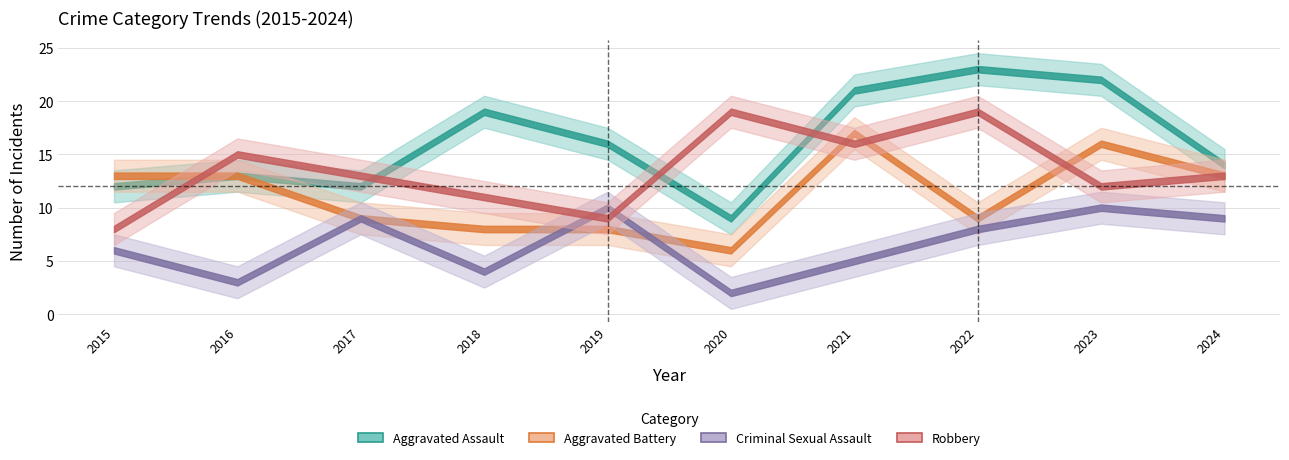

Reading left to right, list all the values displayed in this chart.

Aggravated Assault: 2015=12	2016=13	2017=12	2018=19	2019=16	2020=9	2021=21	2022=23	2023=22	2024=14
Aggravated Battery: 2015=13	2016=13	2017=9	2018=8	2019=8	2020=6	2021=17	2022=9	2023=16	2024=13
Criminal Sexual Assault: 2015=6	2016=3	2017=9	2018=4	2019=10	2020=2	2021=5	2022=8	2023=10	2024=9
Robbery: 2015=8	2016=15	2017=13	2018=11	2019=9	2020=19	2021=16	2022=19	2023=12	2024=13